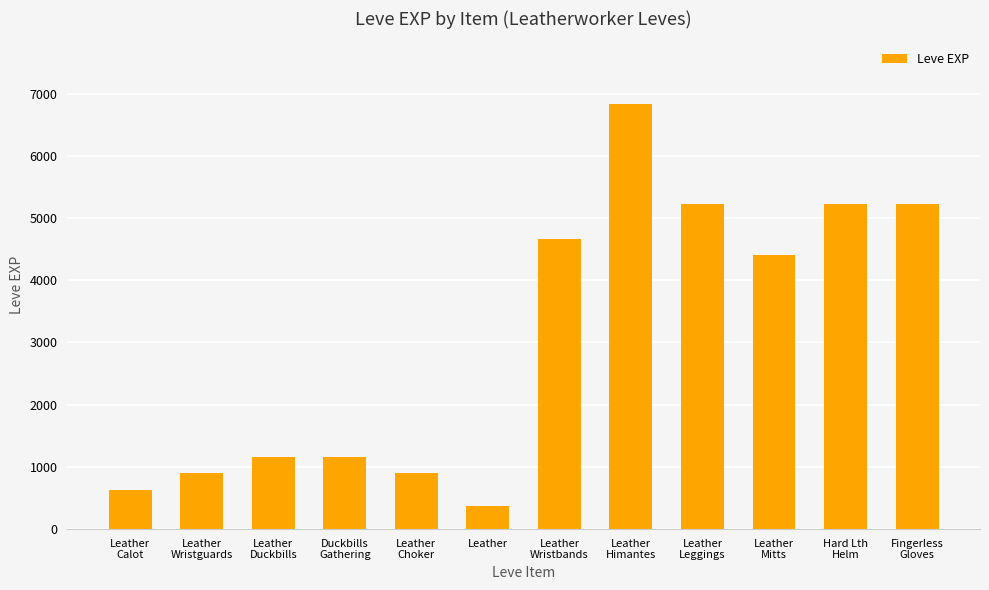

What position from the right is Duckbills
Gathering?

9